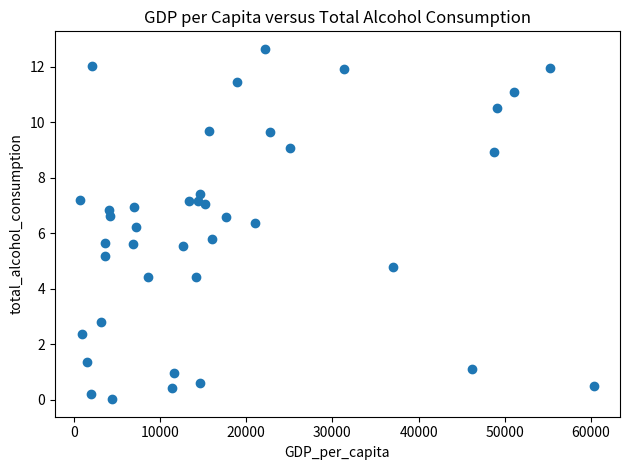

What is the range of X values (max minus min)?

59627.7